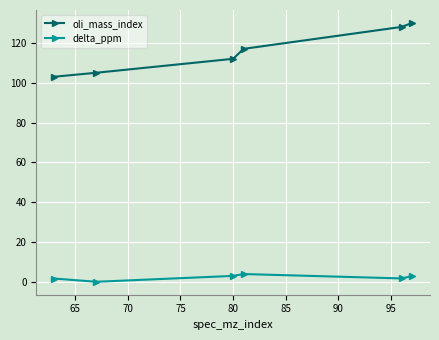

What is the difference between the maximum and minimum values in the oli_mass_index series?

27.0